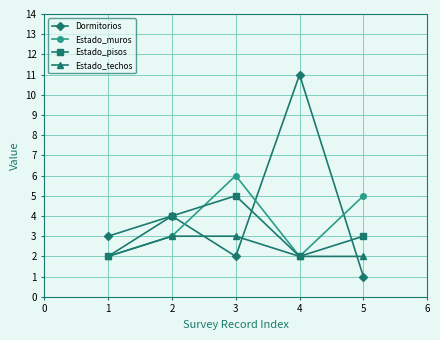

How many data points in Estado_muros are less than 3?

2